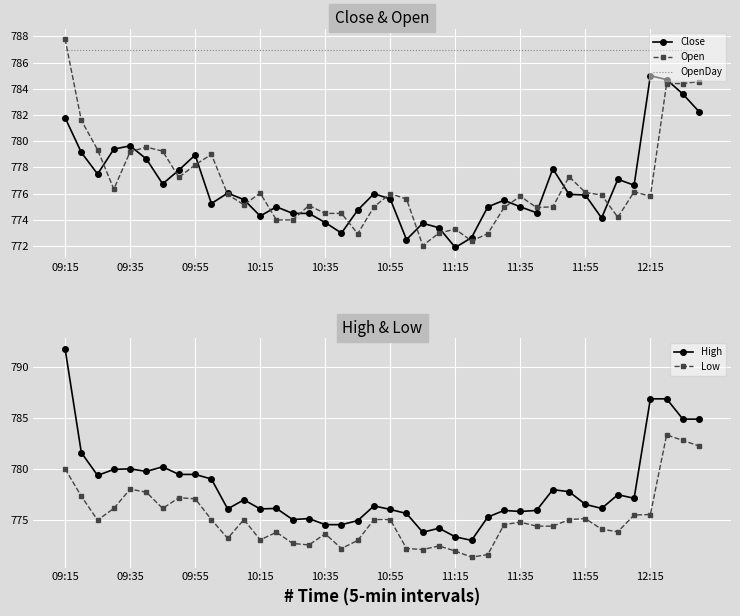

True or false: High and Open cross at least once.

False